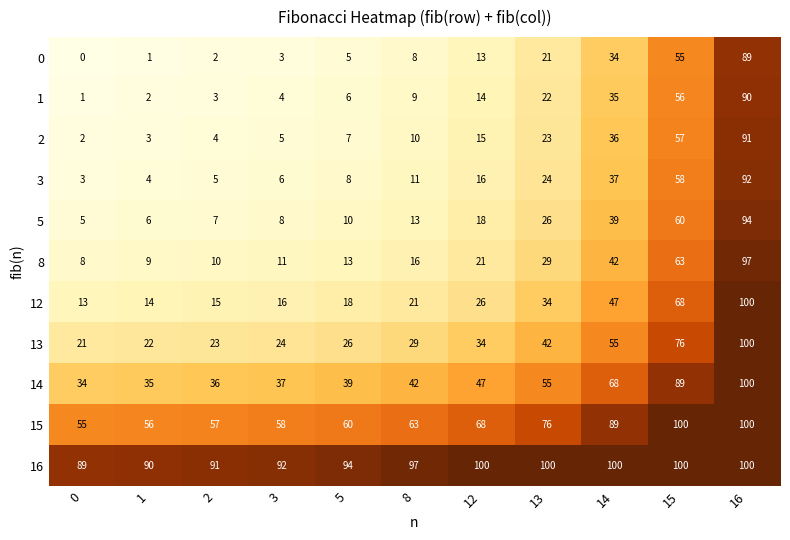

What is the difference between the 14 values at 12 and 1?

12